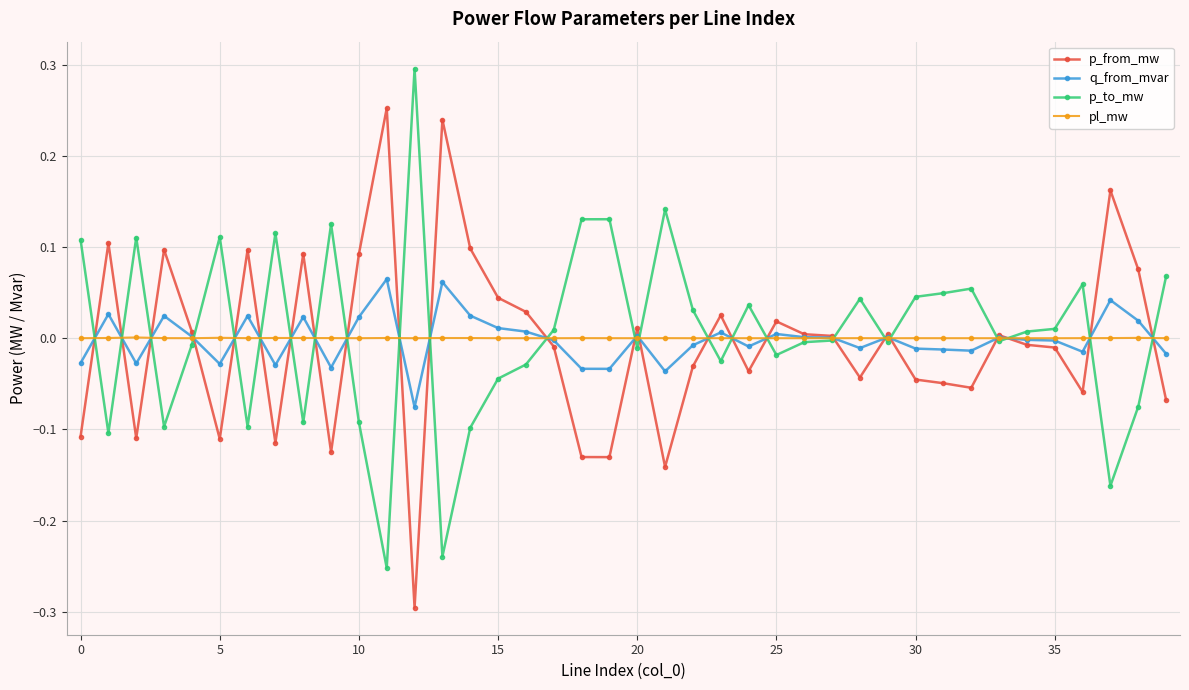

True or false: pl_mw has more than 0 interior local peaks.

True